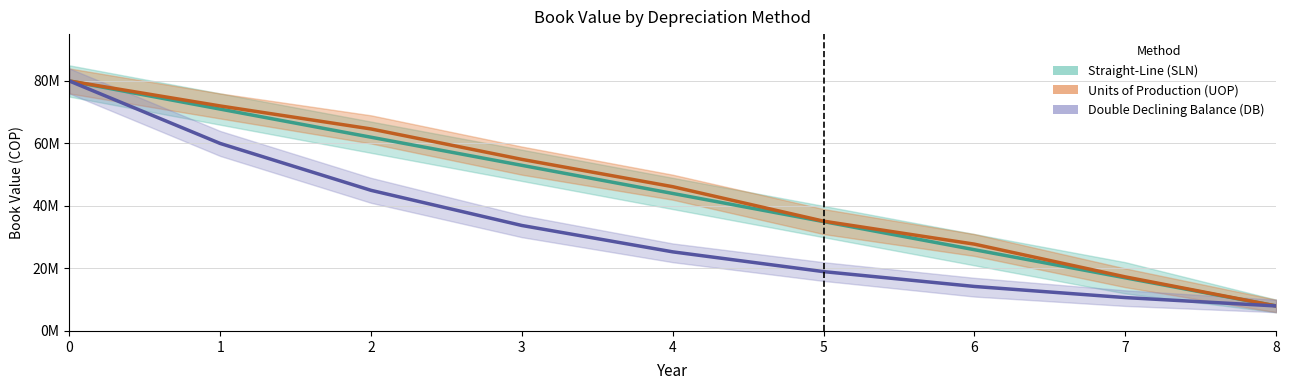

Which series has the largest total across all categories?

Units of Production (UOP)